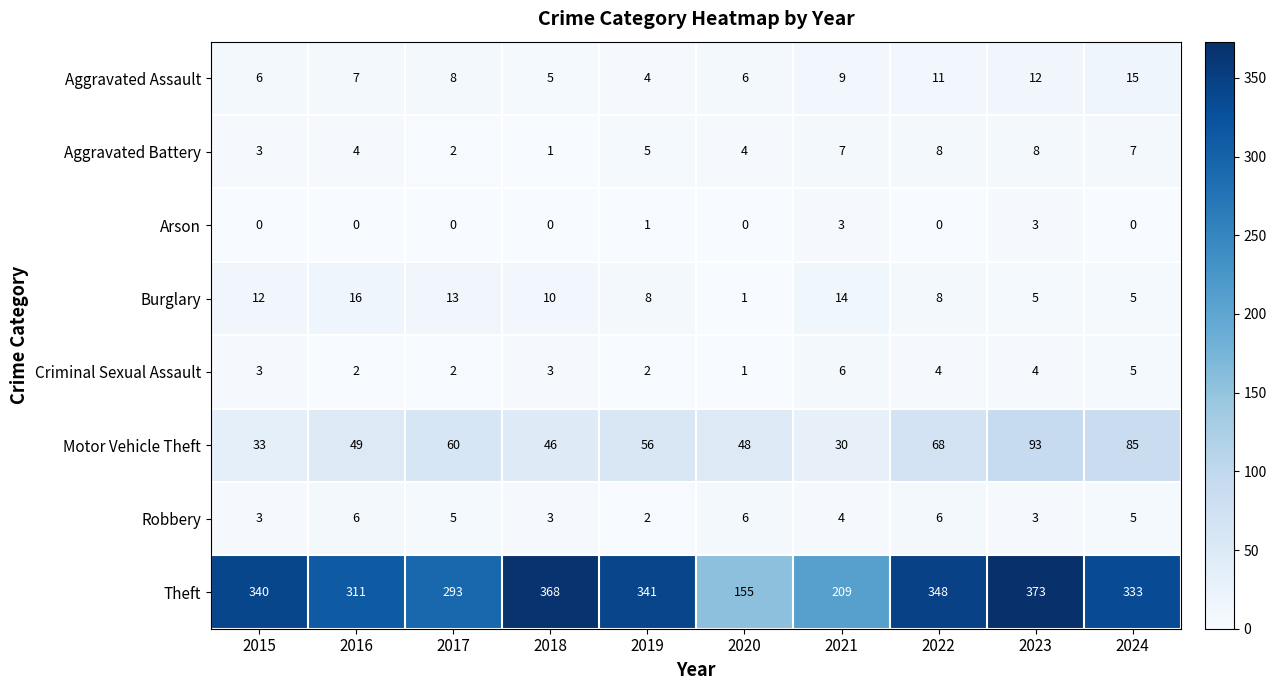

Which series has the largest total across all categories?

Theft